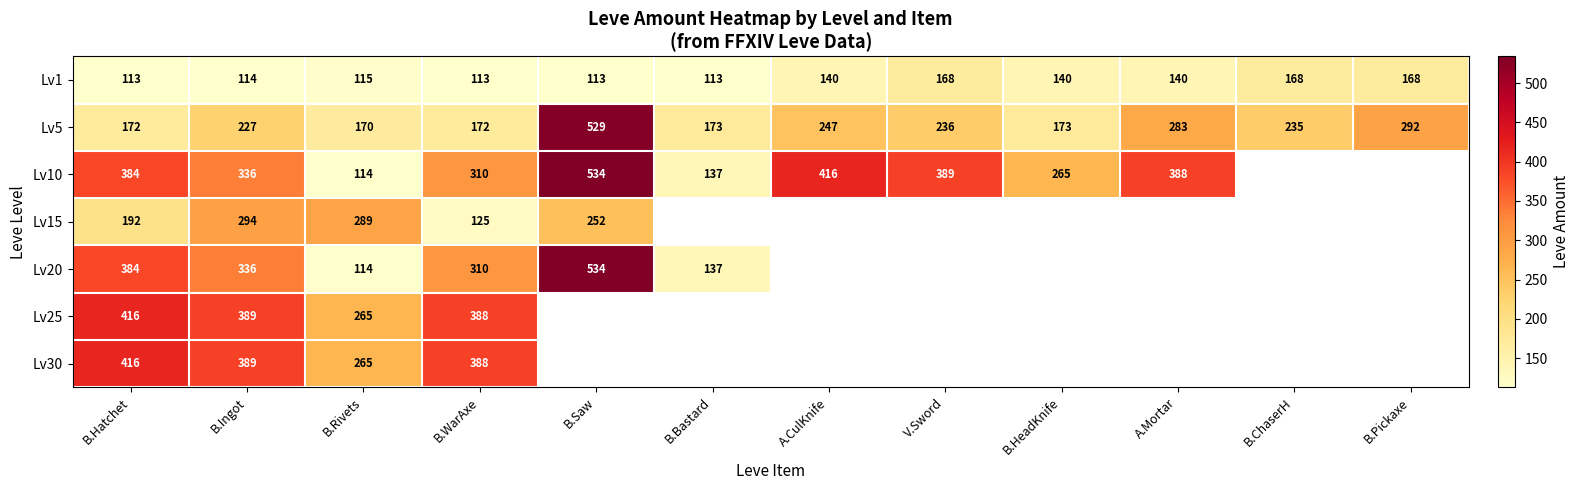

What is the sum of all Lv5 values?

2909